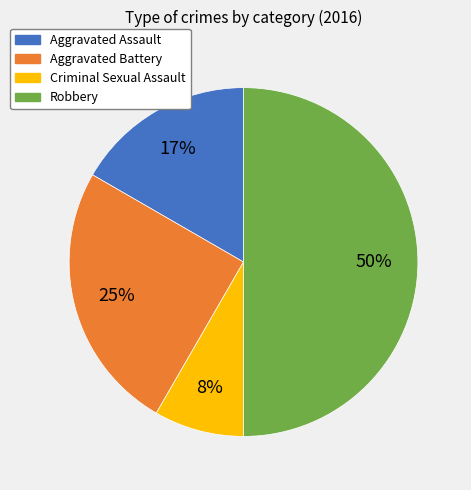

To the nearest percent, what percentage of the pie is Aggravated Battery?

25%